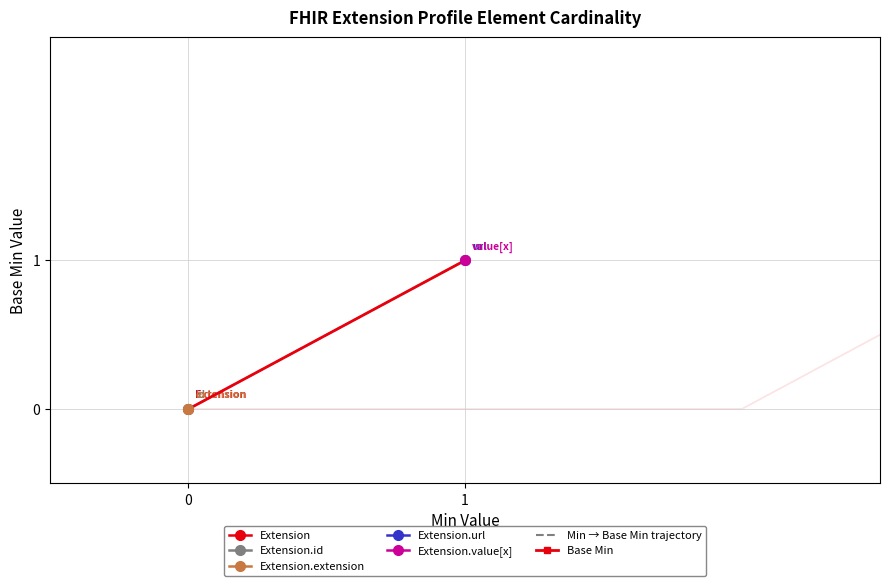

How many lines are shown in the chart?

2